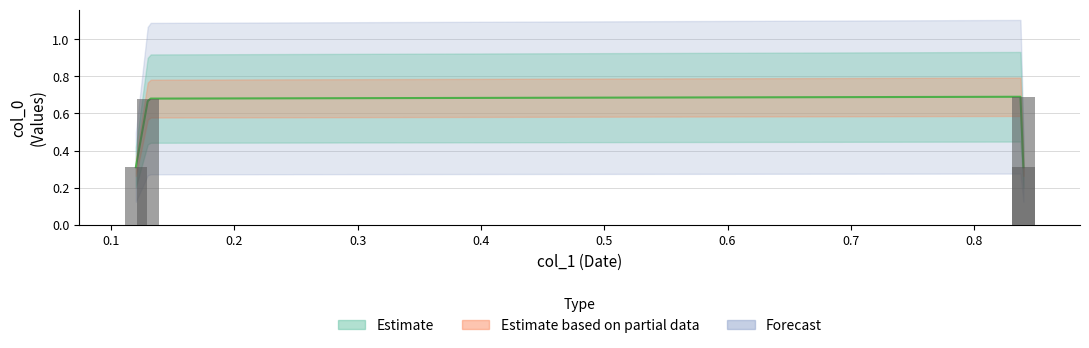

What is the sum of the values at 0.12 and 0.84?

0.6